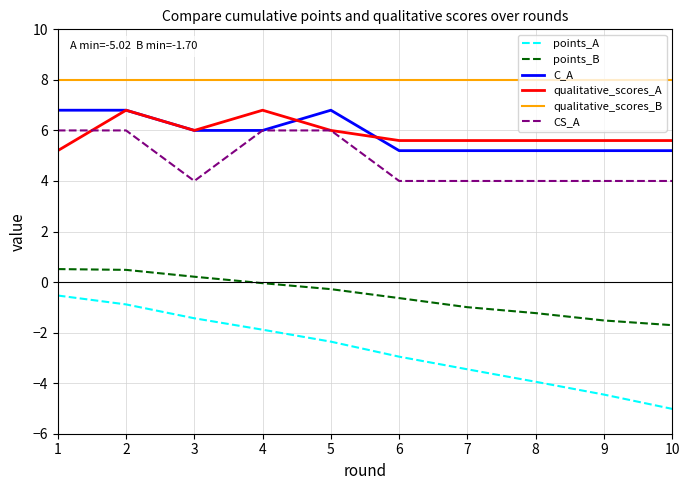

The qualitative_scores_B series shows 13.8 at 5. True or false?

False